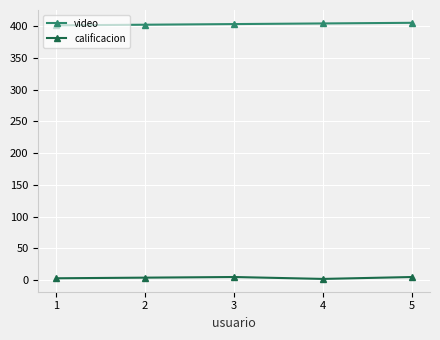

The video series shows 662 at 2. True or false?

False